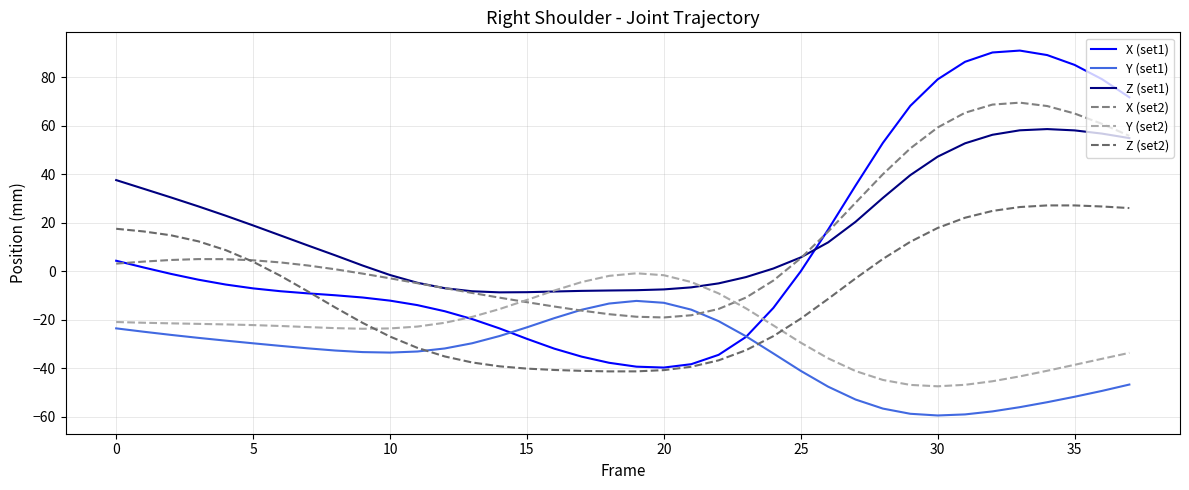

What is the highest value of the Z (set1) series?

58.6